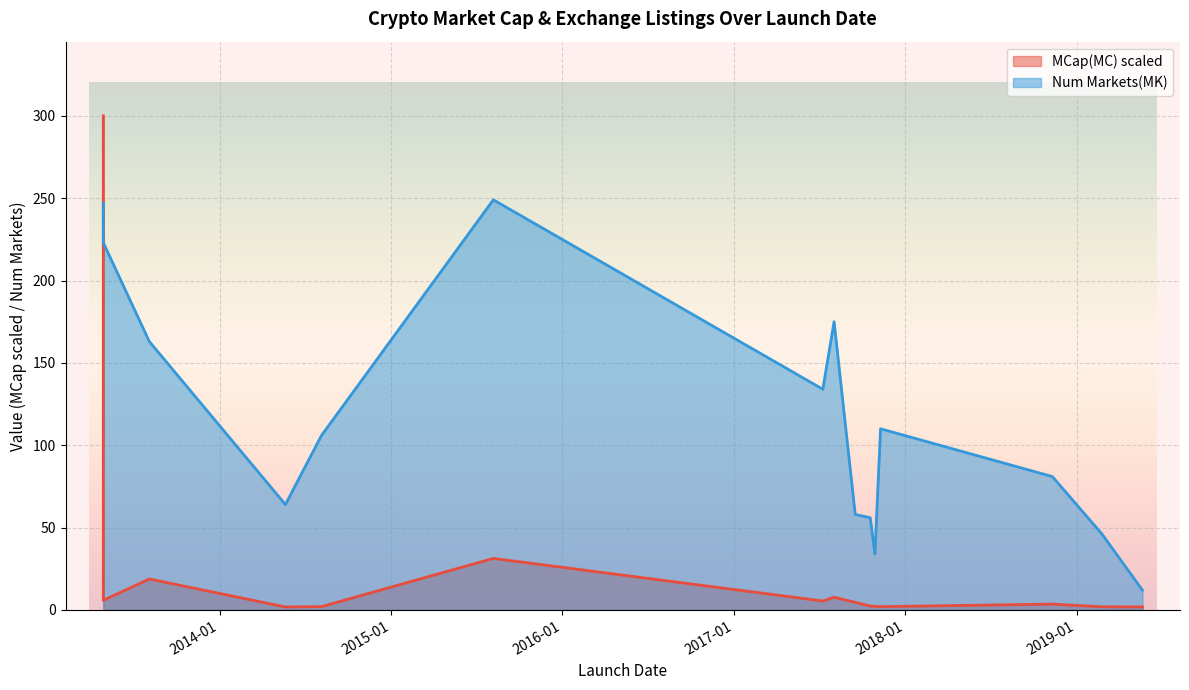

What is the difference between the maximum and minimum values?

298.2